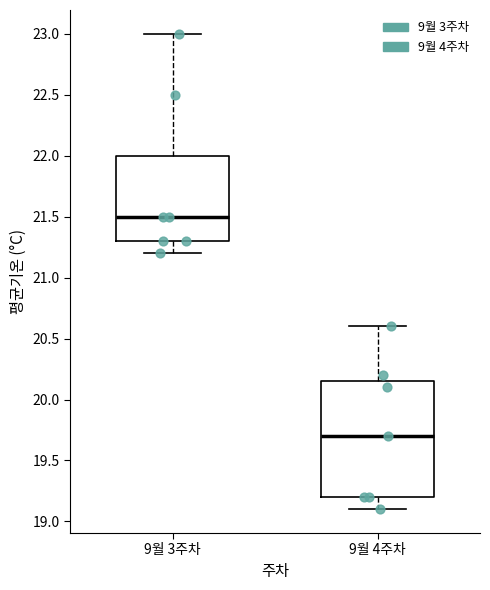

Reading left to right, read every box against the y-axis: the position of its median line, the range the box covers, and the ends of its whiskers. The values are not printed on the chart, so give them approximately, as read against the axis.

9월 3주차: median 21.50, box 21.30 to 22.00, whiskers 21.20 to 23.00
9월 4주차: median 19.70, box 19.20 to 20.15, whiskers 19.10 to 20.60